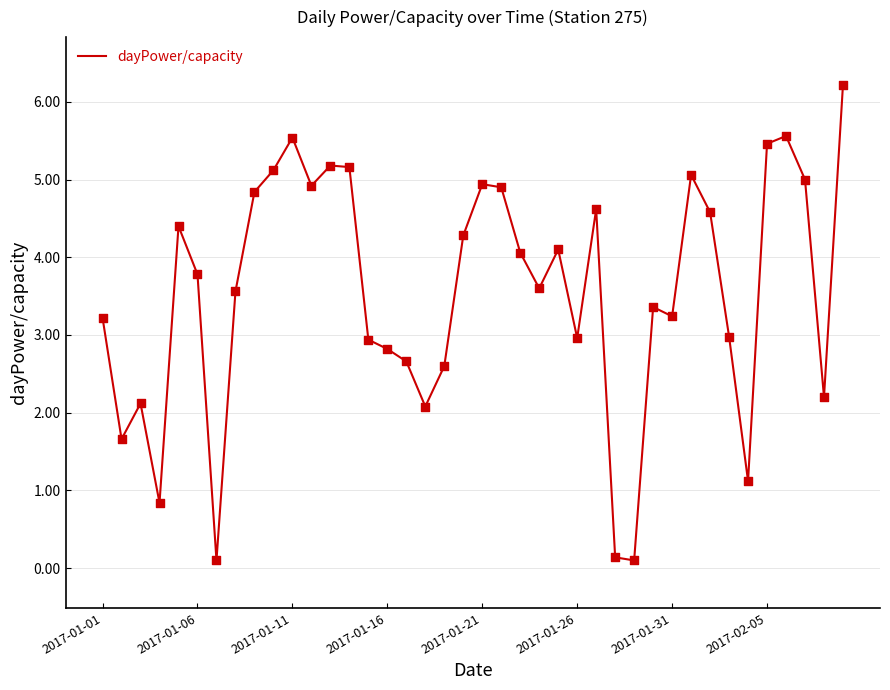

What is the difference between the maximum and minimum values?

6.1